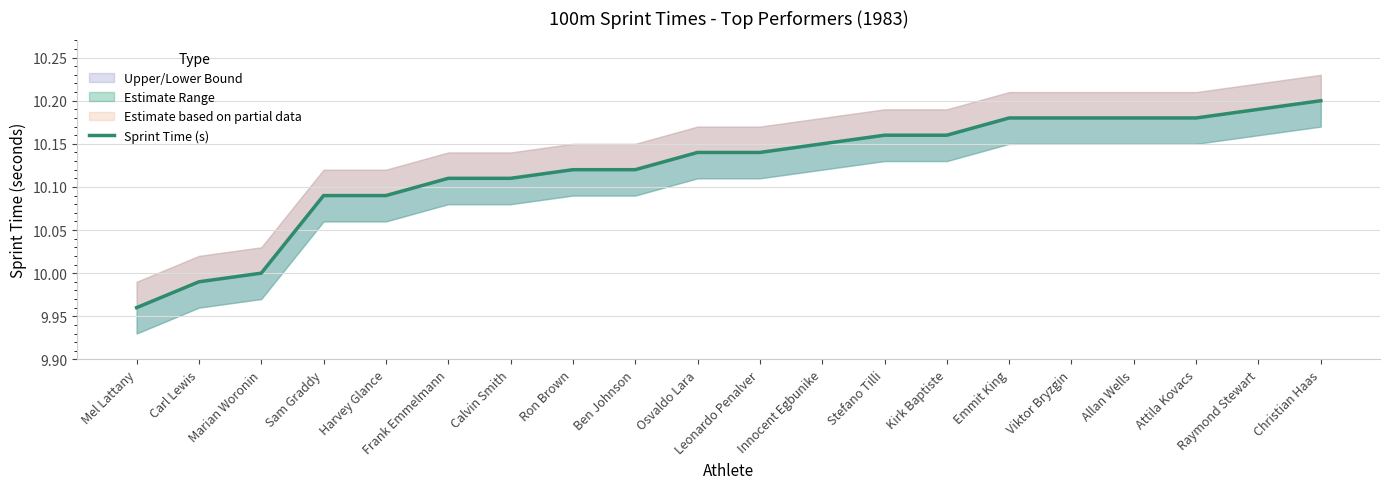

What is the change in value from Mel Lattany to Kirk Baptiste?

+0.2